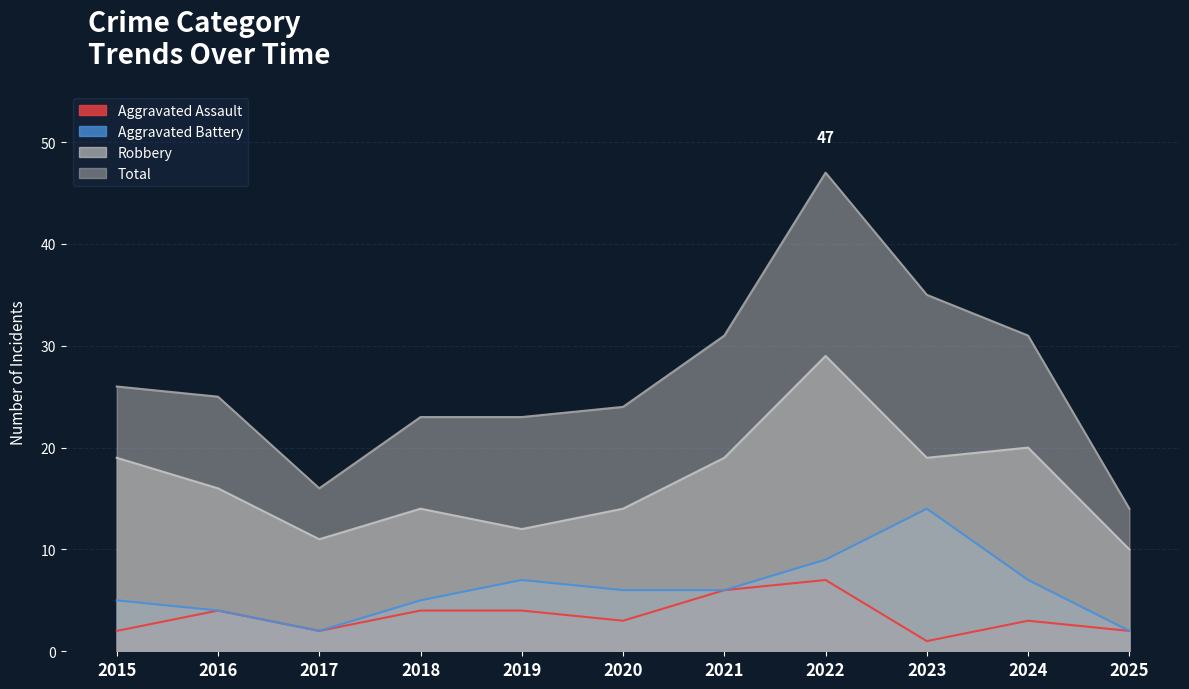

How many interior local valleys does the Total series have?

1